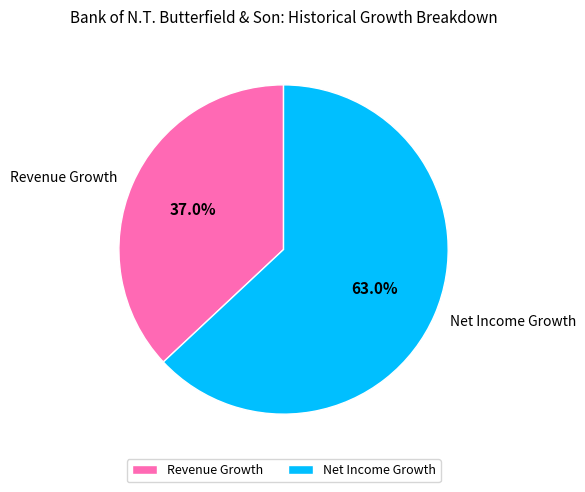

Which slice is the smallest?

Revenue Growth